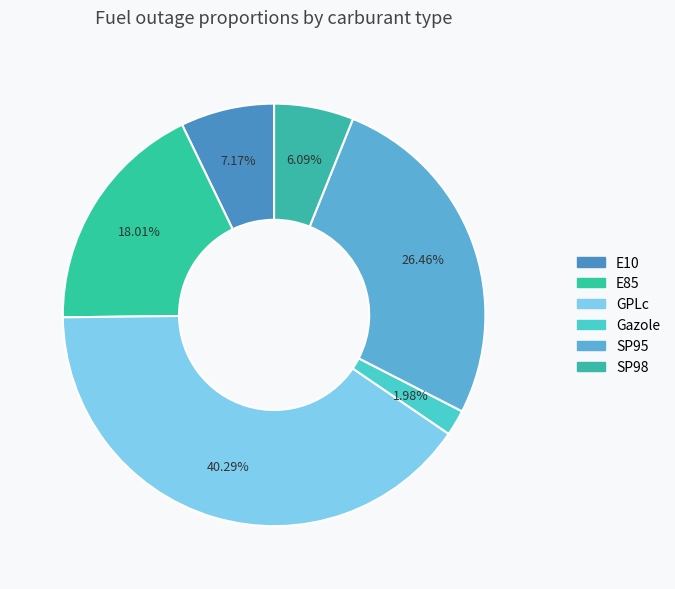

Is E10 the majority of the pie?

No